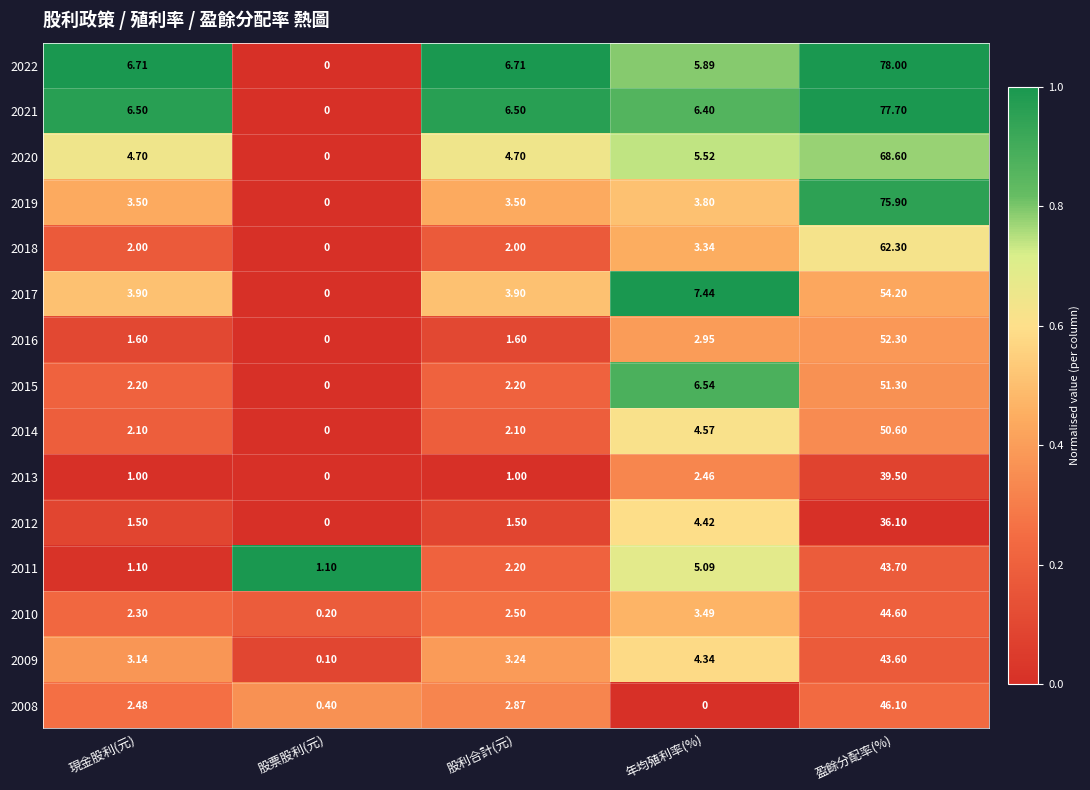

Which category has the highest value in the 2019 series?

盈餘分配率(%)